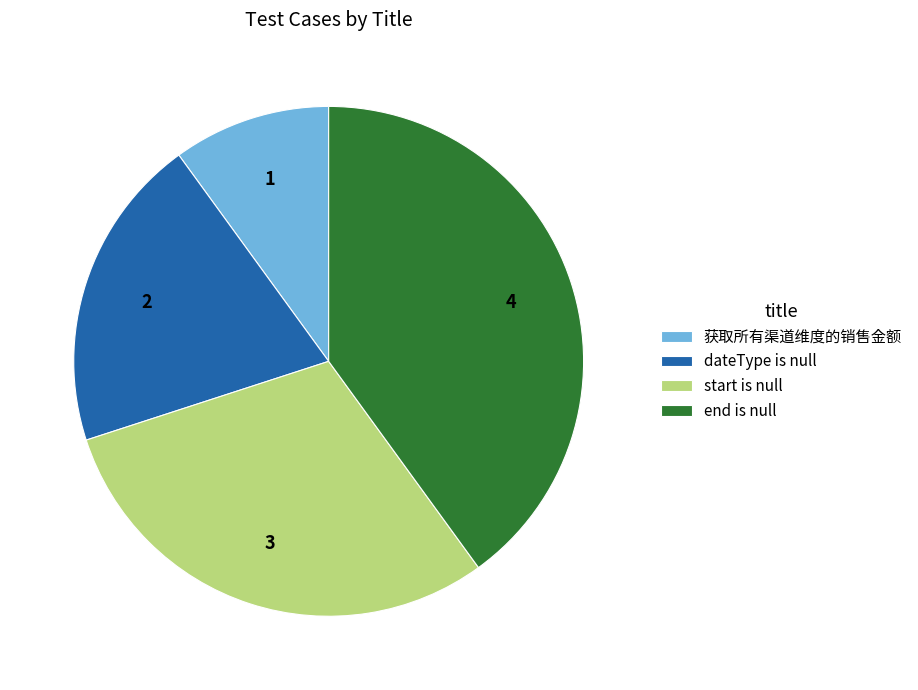

Rank the categories by value from lowest to highest.

获取所有渠道维度的销售金额, dateType is null, start is null, end is null